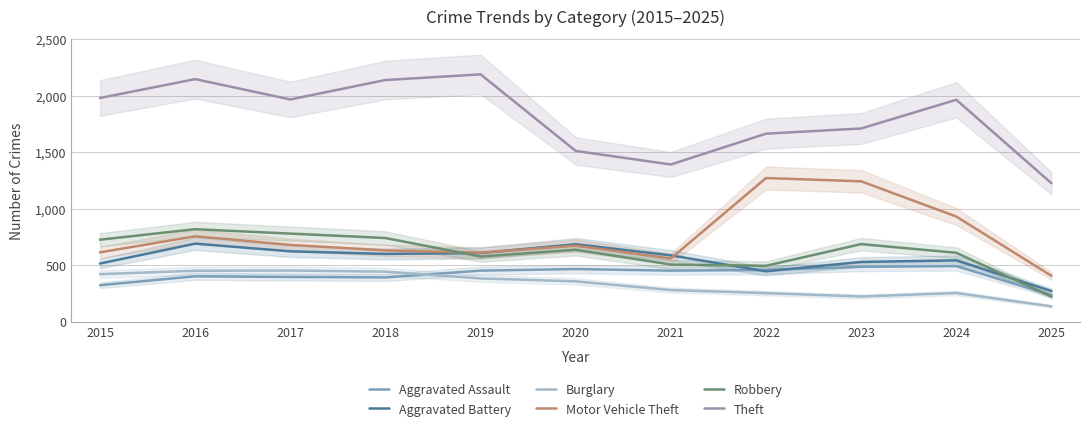

True or false: Aggravated Assault and Motor Vehicle Theft cross at least once.

False